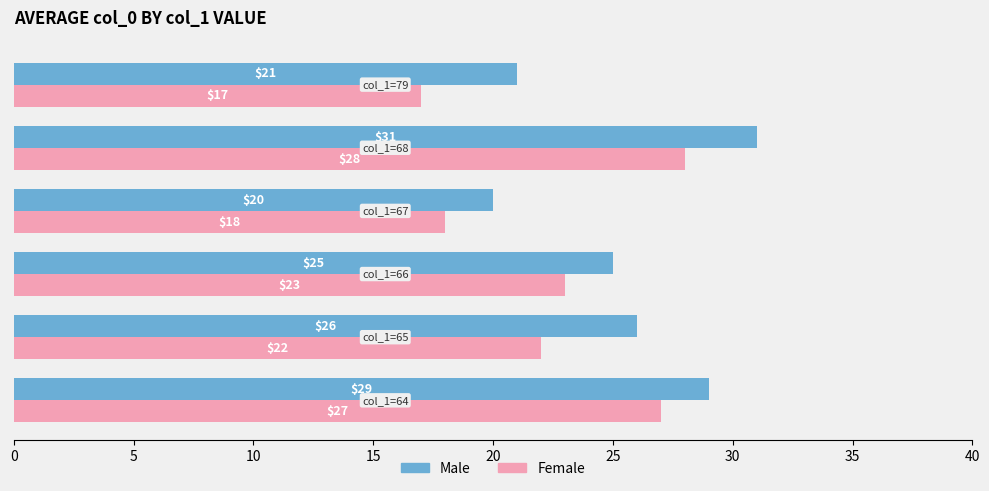

Rank the series by their maximum value, from lowest to highest.

Female, Male